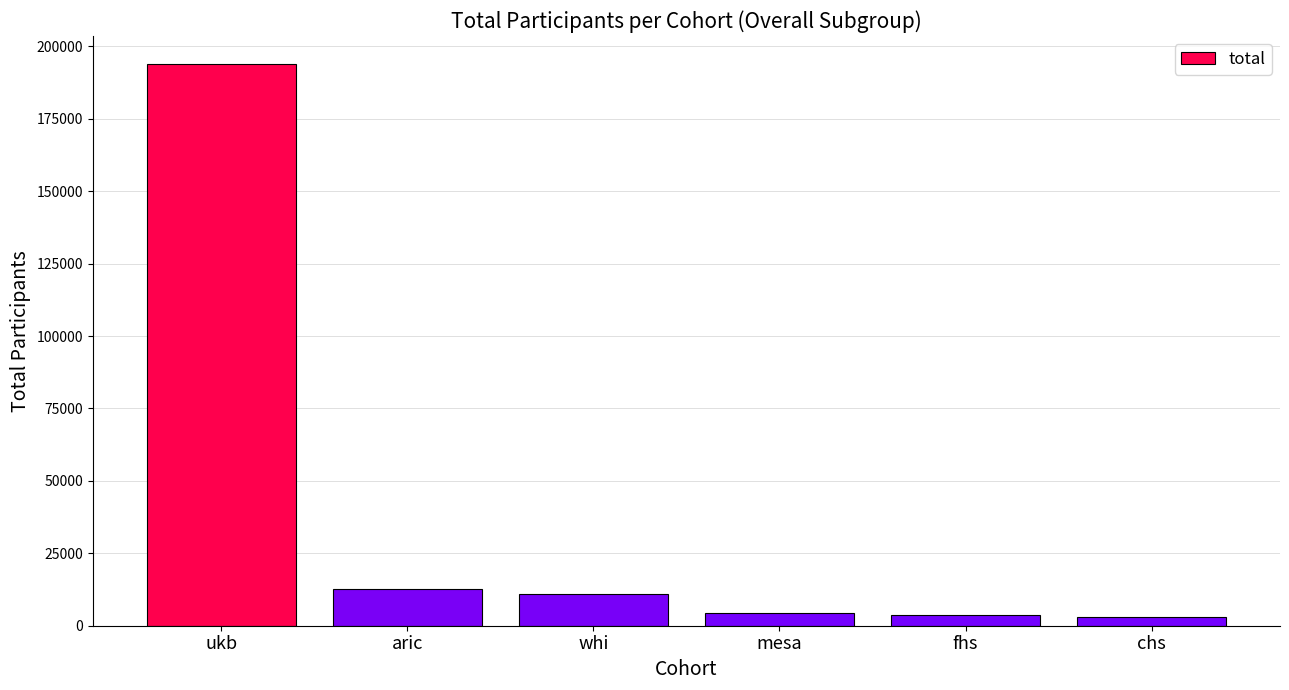

The value at whi is 18812. True or false?

False